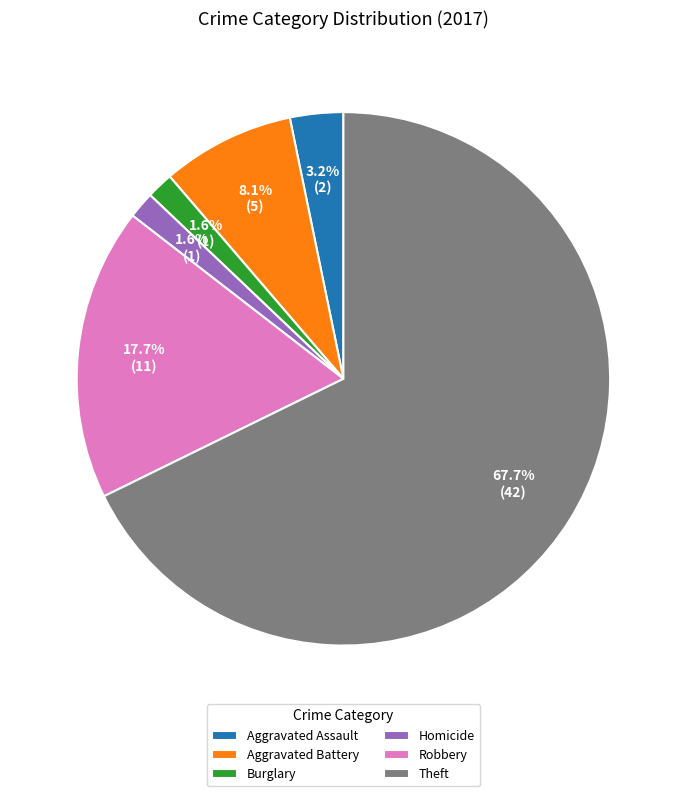

What is the largest slice in the pie chart?

Theft